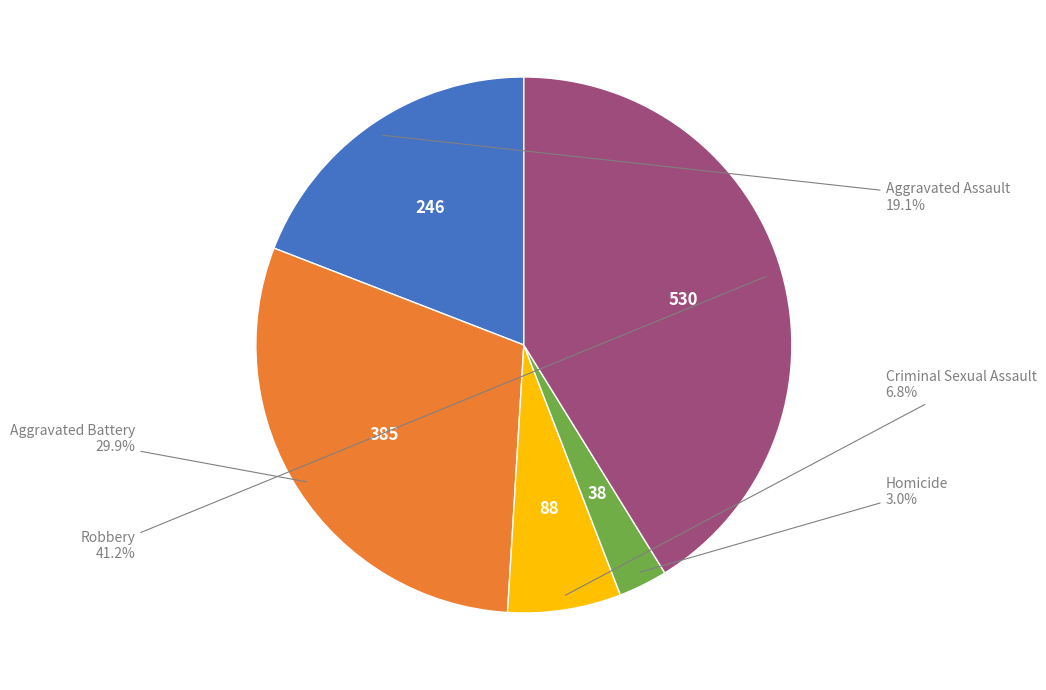

To the nearest percent, what is the difference between the Criminal Sexual Assault and Homicide slice percentages?

4%